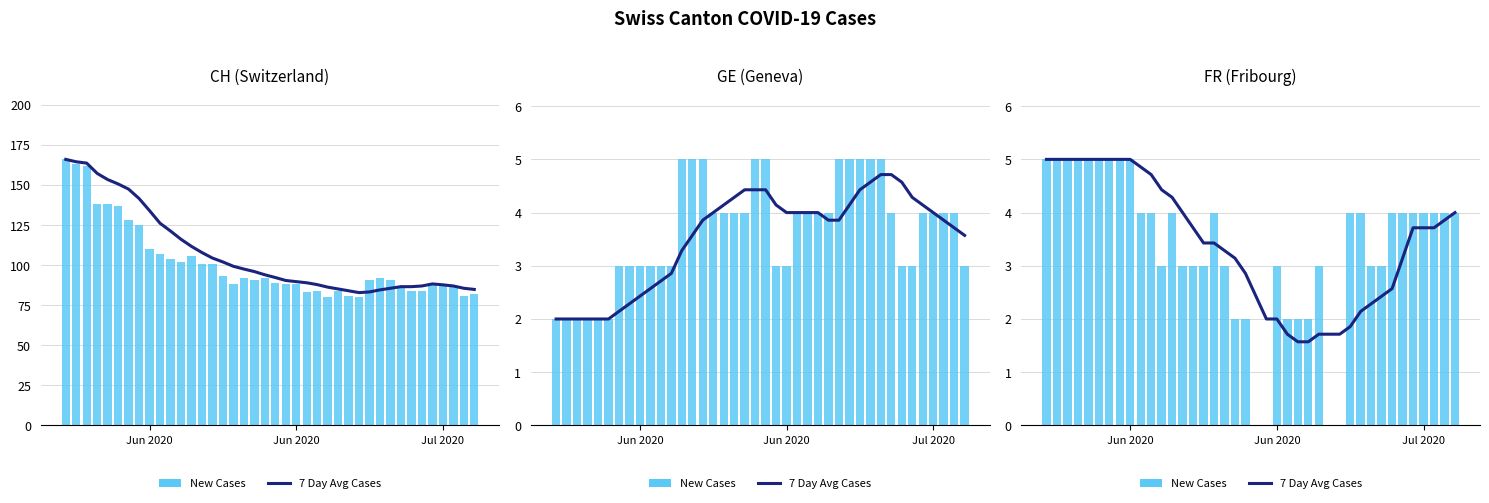

List the series in order of their overall mean, highest first.

7 Day Avg Cases, New Cases